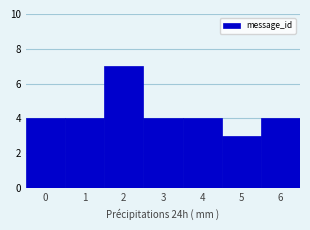

Which range on the x-axis has the tallest bar?

1.5 to 2.5